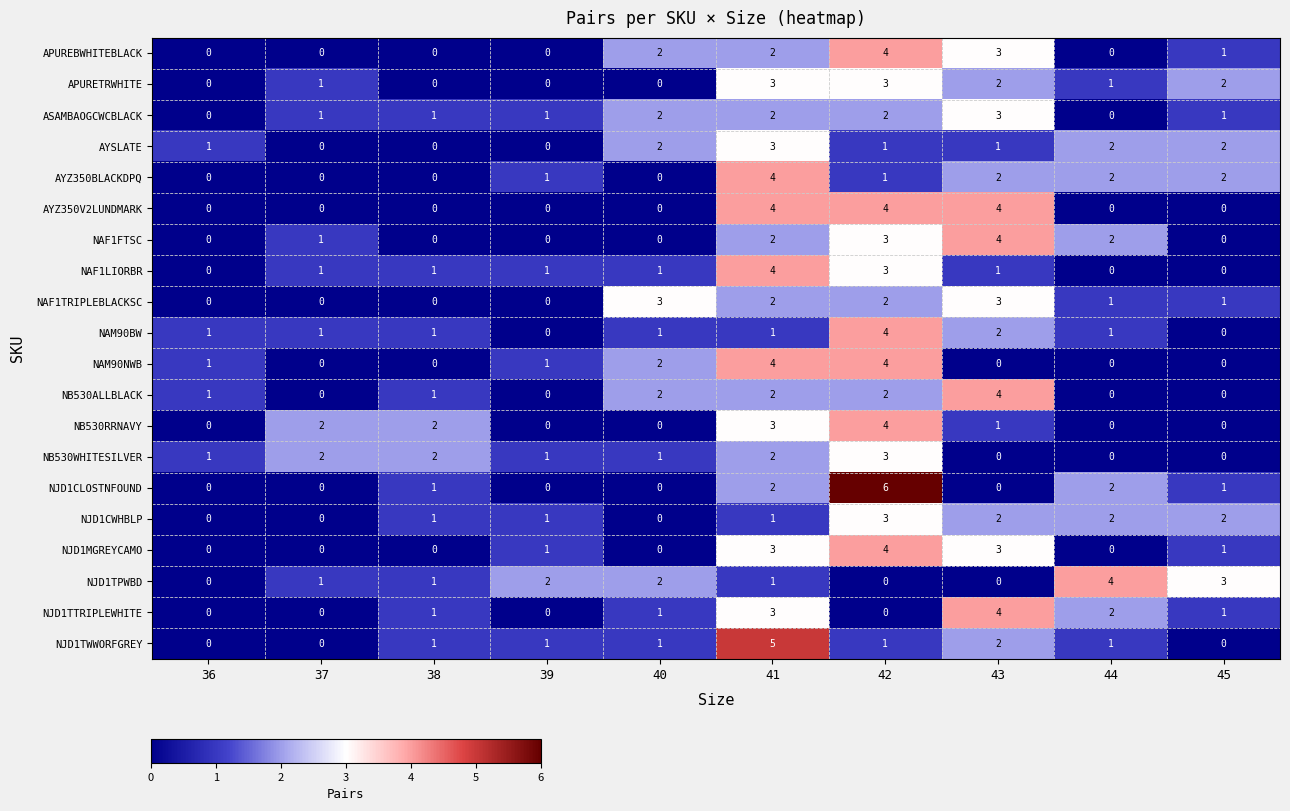

What is the difference between the maximum and minimum values in the NAM90NWB series?

4